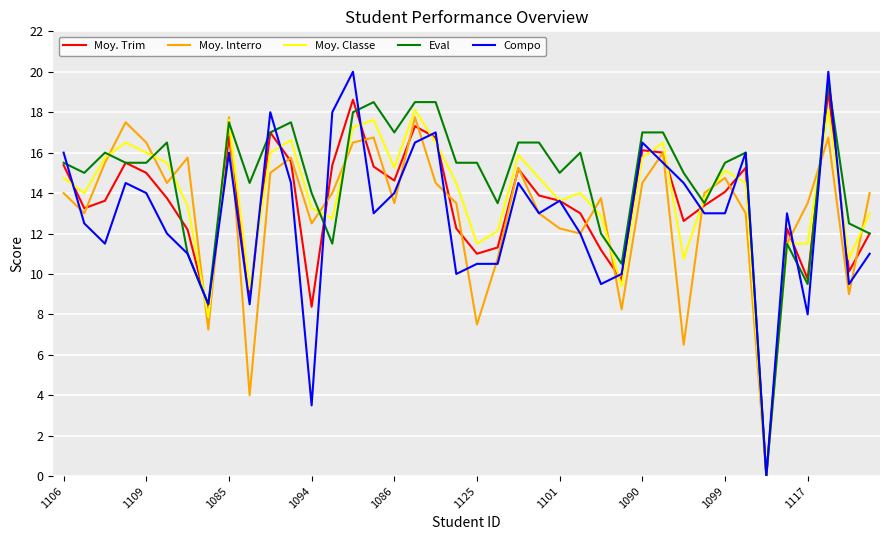

After their last crossing, which series has the higher values: Moy. lnterro or Moy. Trim?

Moy. lnterro